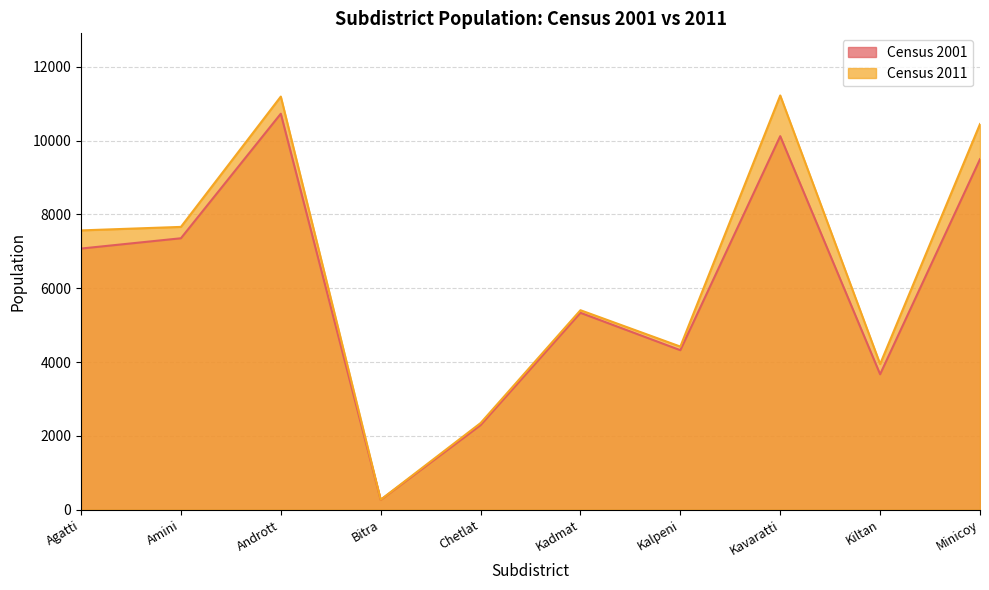

Reading left to right, what are all the values shown in this chart?

Census 2001: Agatti=7074	Amini=7353	Andrott=10727	Bitra=267	Chetlat=2291	Kadmat=5334	Kalpeni=4321	Kavaratti=10119	Kiltan=3669	Minicoy=9495
Census 2011: Agatti=7566	Amini=7661	Andrott=11191	Bitra=271	Chetlat=2347	Kadmat=5404	Kalpeni=4419	Kavaratti=11221	Kiltan=3946	Minicoy=10447